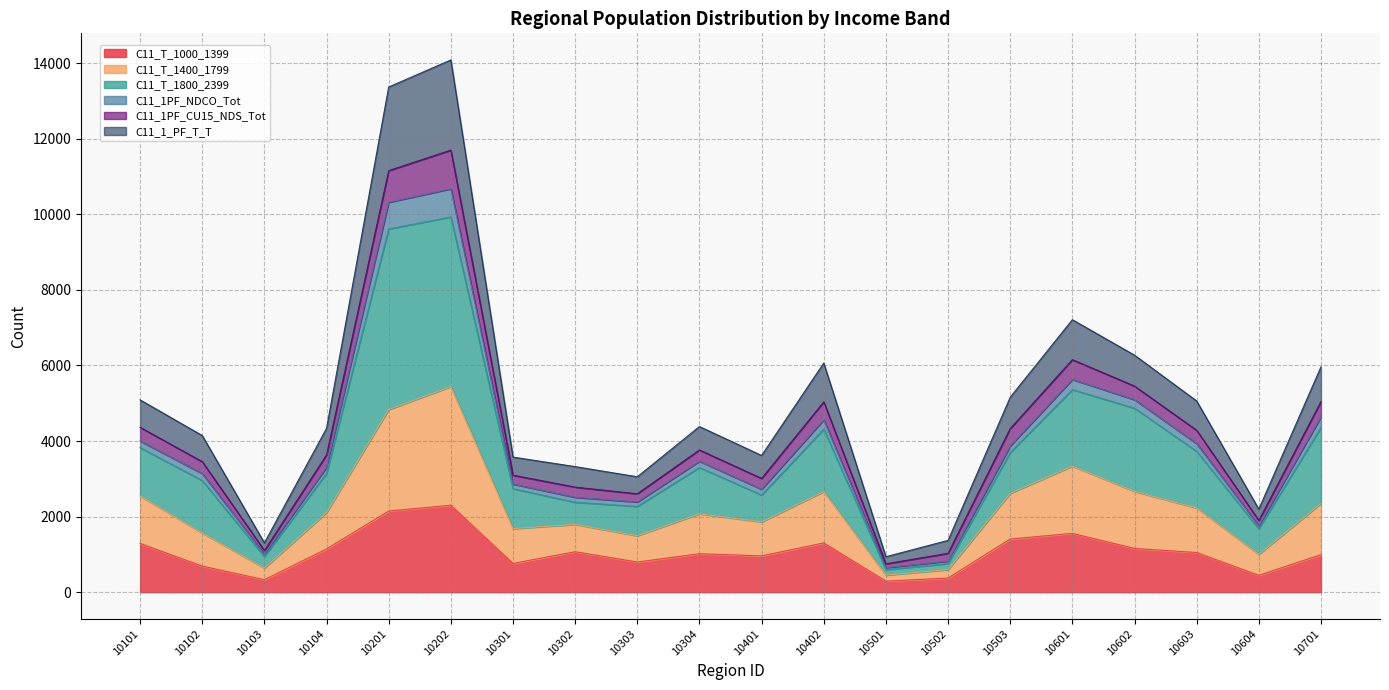

Is it true that C11_T_1000_1399 equals 335 at 10304?

False